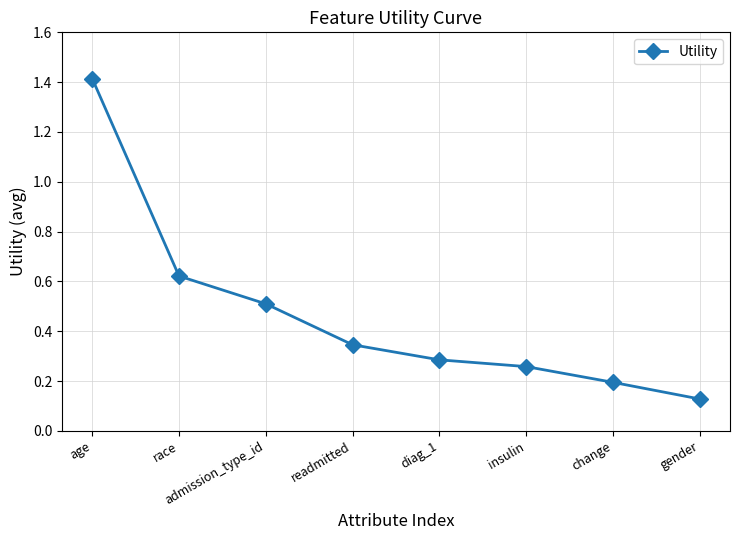

What is the greatest value displayed?

1.4